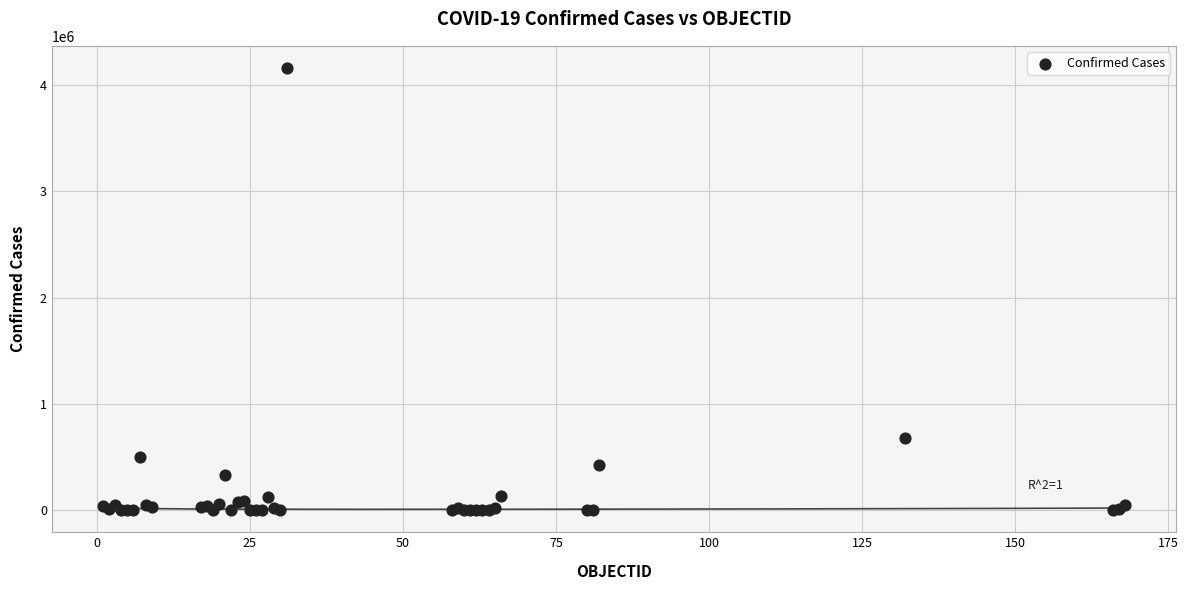

What Y value in the scatter plot is closest to 2081084?

679513